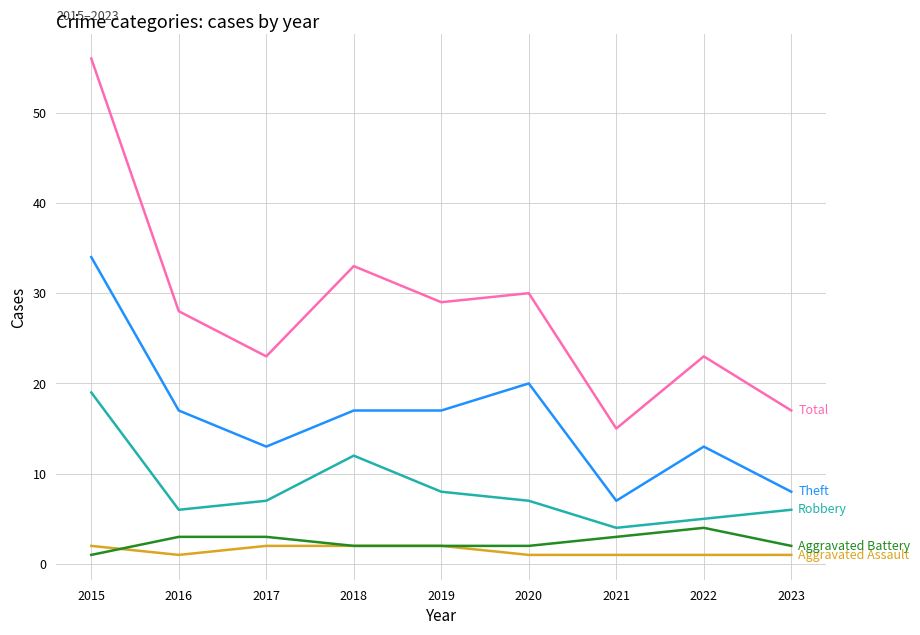

What is the spread (max minus min) of values at 2019?

27